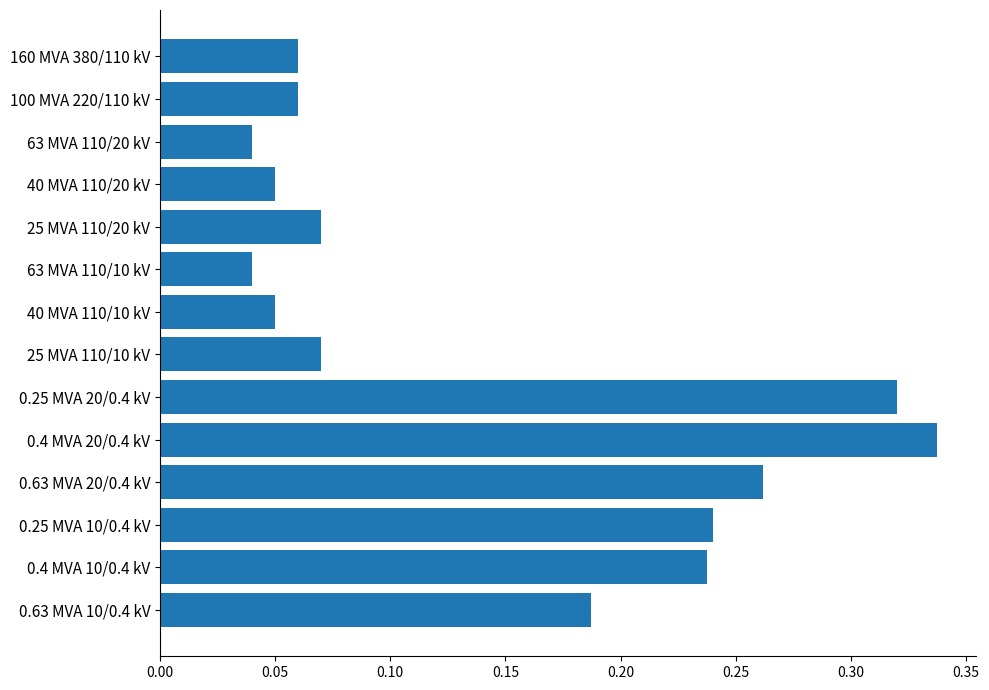

Which category has the highest value across all series?

0.4 MVA 20/0.4 kV